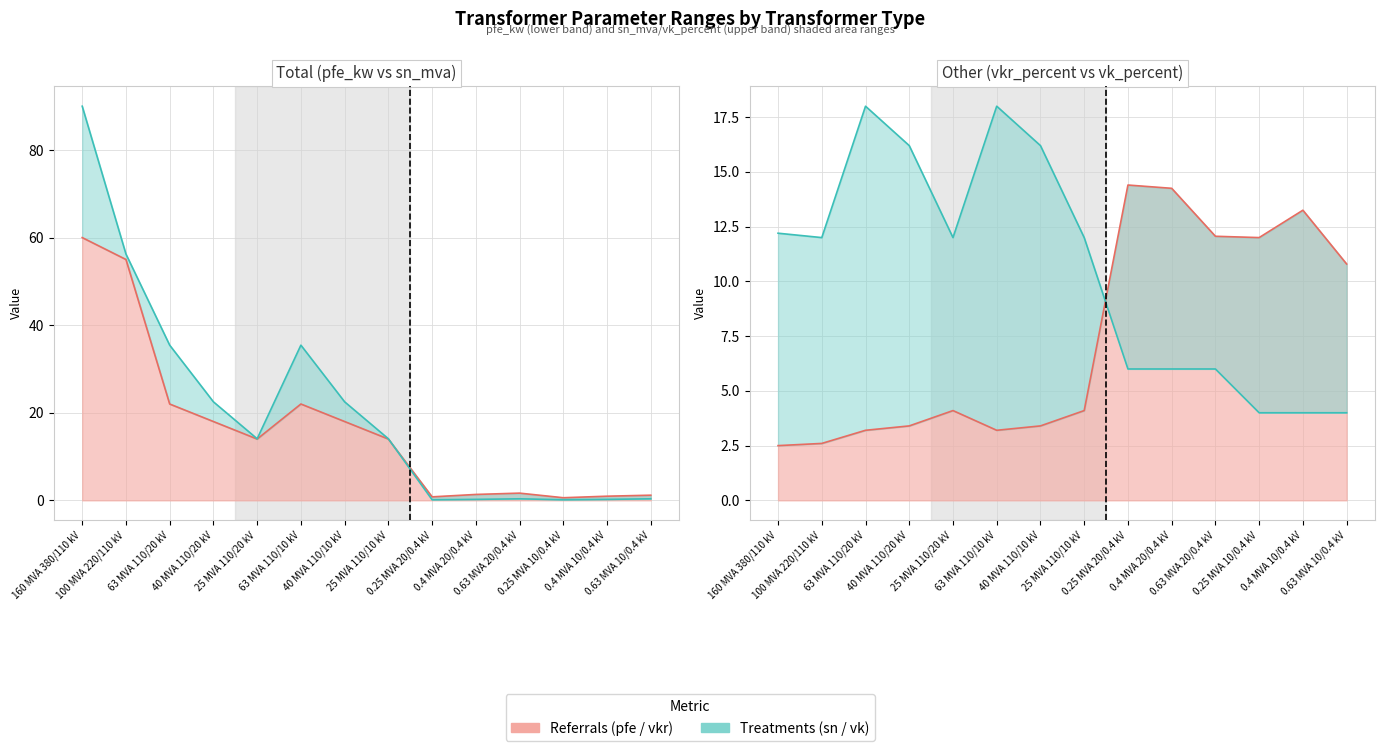

Which series ends up on top after the final intersection of pfe_kw and sn_mva?

pfe_kw